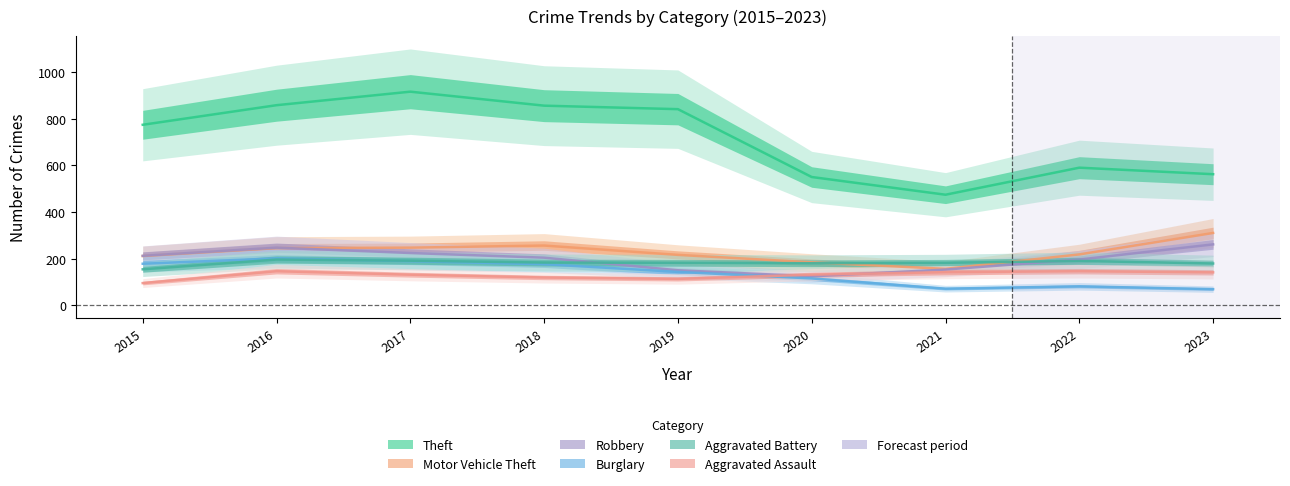

Reading right to left, what are all the values shown in this chart?

Theft: 2023=562	2022=590	2021=474	2020=550	2019=841	2018=856	2017=916	2016=858	2015=774
Motor Vehicle Theft: 2023=310	2022=218	2021=156	2020=184	2019=216	2018=256	2017=247	2016=245	2015=211
Robbery: 2023=261	2022=196	2021=153	2020=124	2019=150	2018=204	2017=224	2016=247	2015=212
Burglary: 2023=69	2022=81	2021=71	2020=115	2019=143	2018=176	2017=189	2016=201	2015=178
Aggravated Battery: 2023=179	2022=190	2021=182	2020=180	2019=182	2018=183	2017=191	2016=196	2015=154
Aggravated Assault: 2023=141	2022=146	2021=142	2020=131	2019=113	2018=119	2017=131	2016=146	2015=95